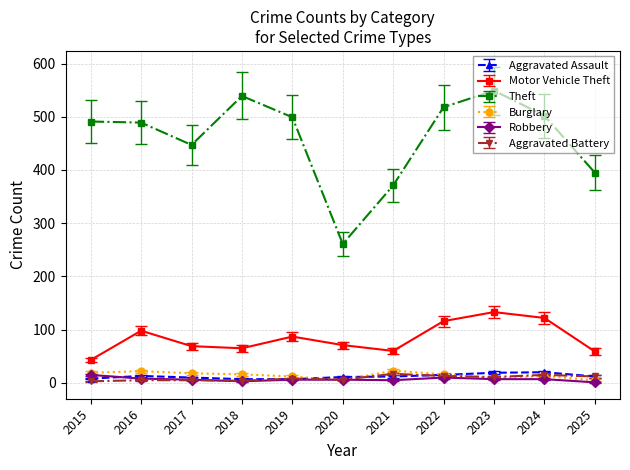

True or false: Robbery and Motor Vehicle Theft cross at least once.

False